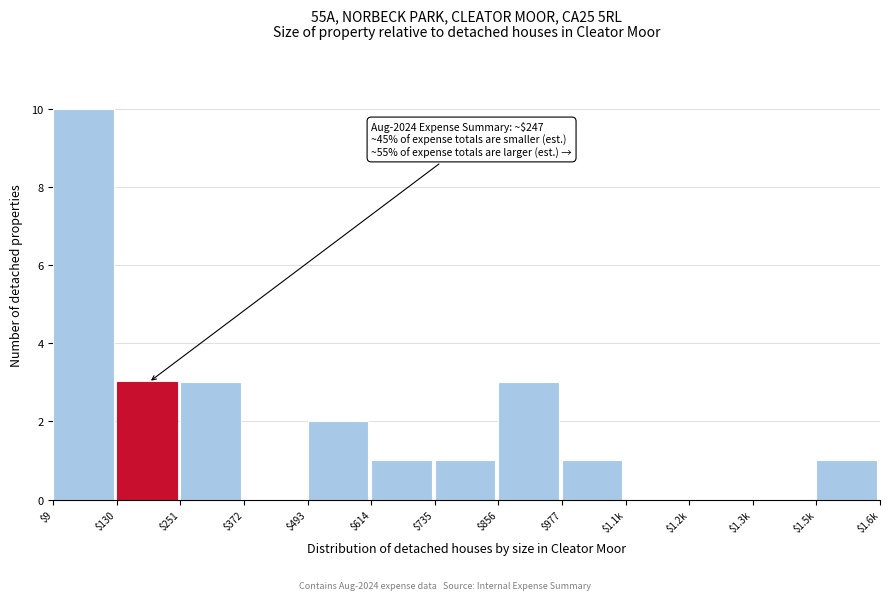

What is the sum of all values?

25